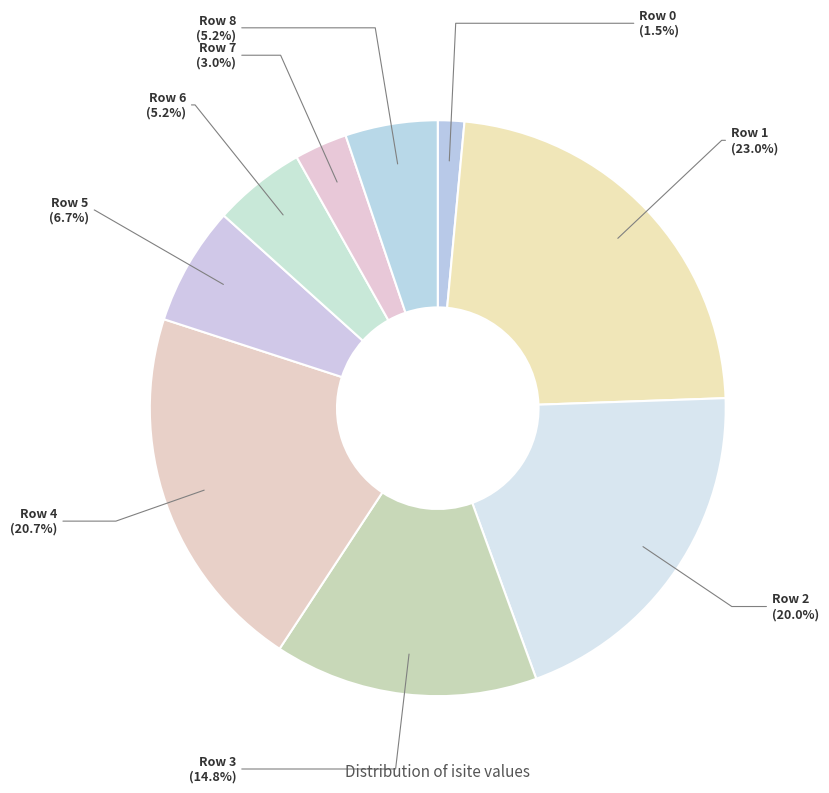

To the nearest percent, what percentage of the pie is Row 8?

5%